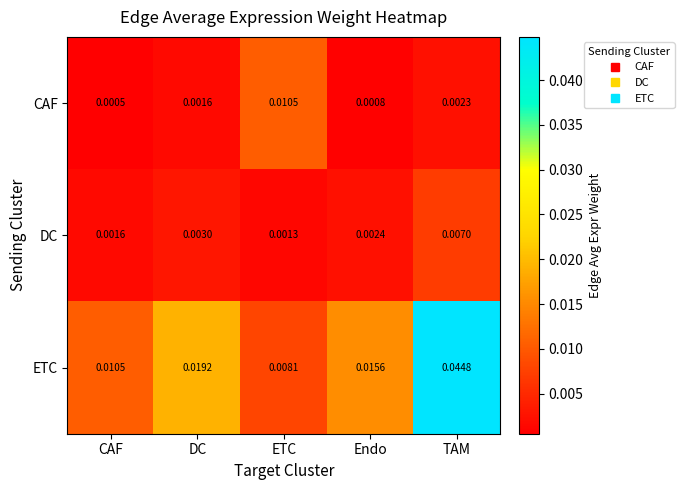

At which label does CAF reach its peak?

ETC